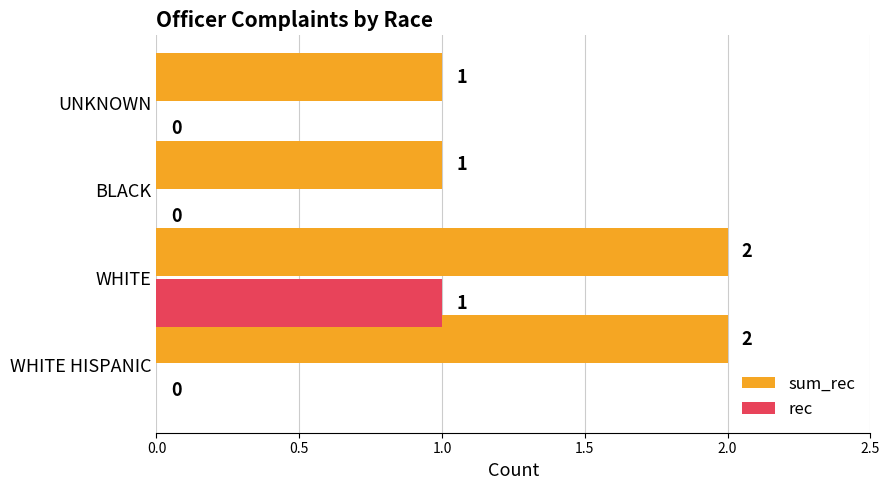

What is the sum of all sum_rec values?

6